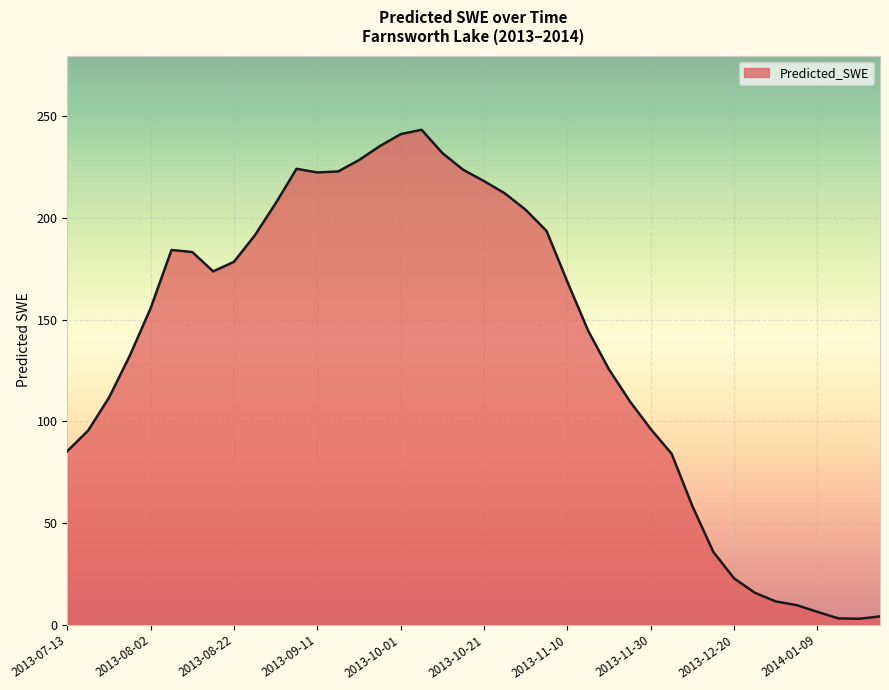

What is the greatest value displayed?

243.4